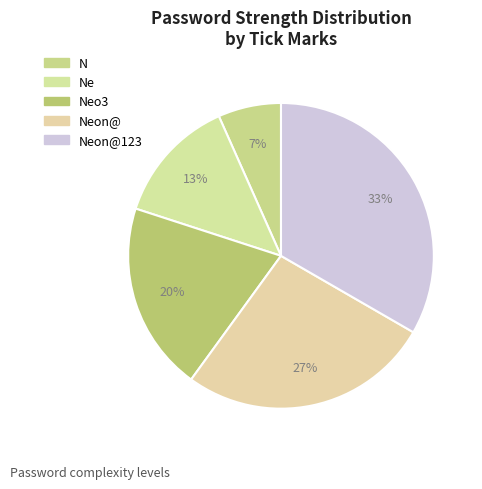

How many segments does this pie chart have?

5